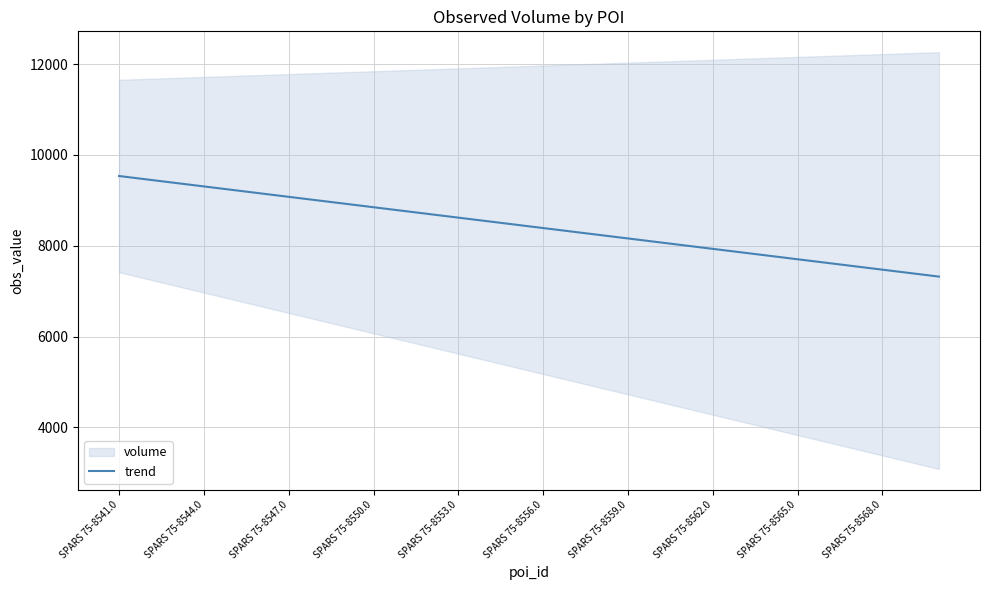

True or false: there are more than 2 points higher than both neighbors.

False